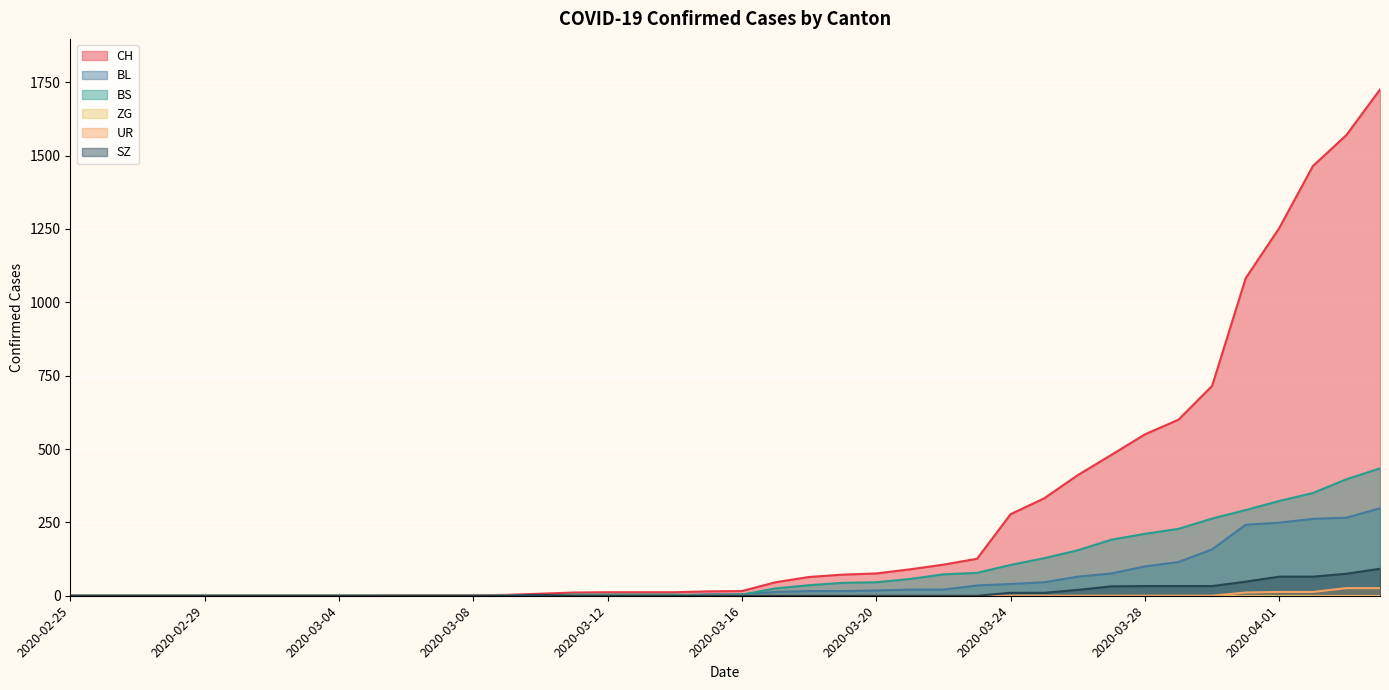

Where is UR nearest to the value 13?

2020-04-01